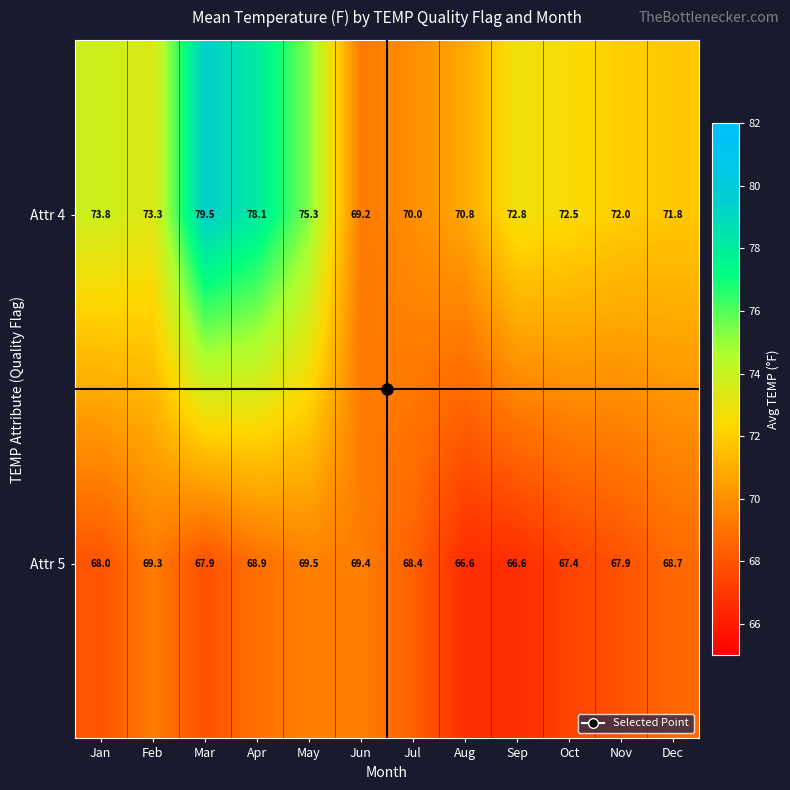

List the series in order of their overall mean, highest first.

Attr 4, Attr 5